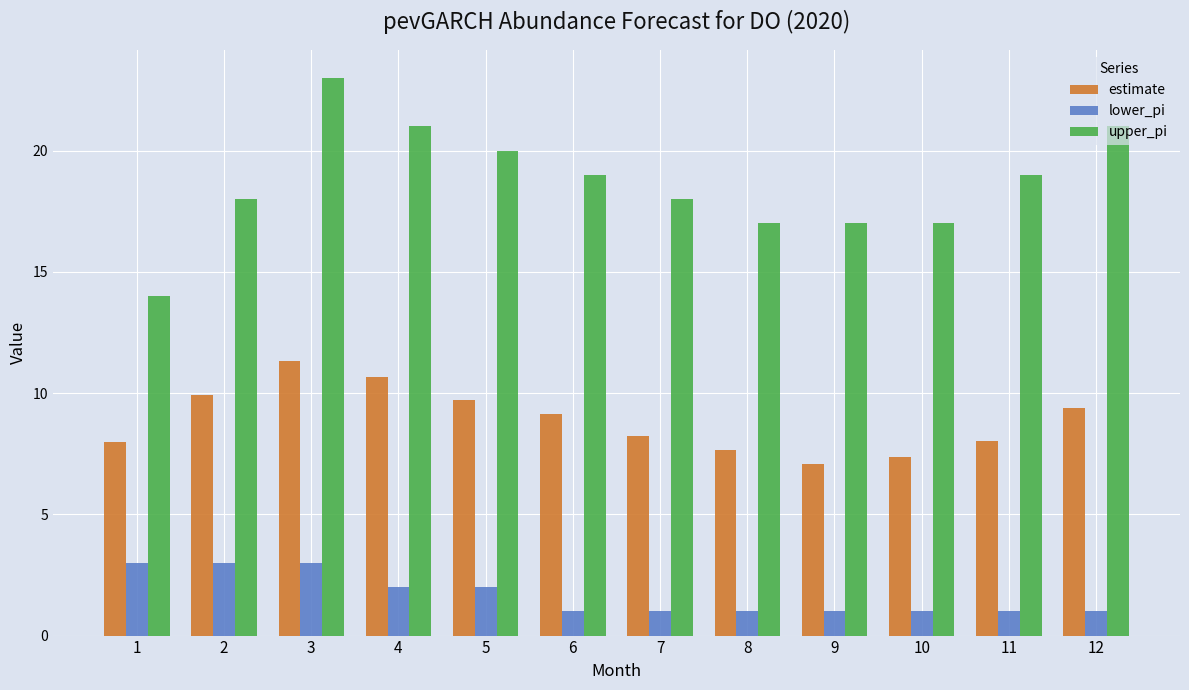

What is the spread (max minus min) of values at 4?

19.0